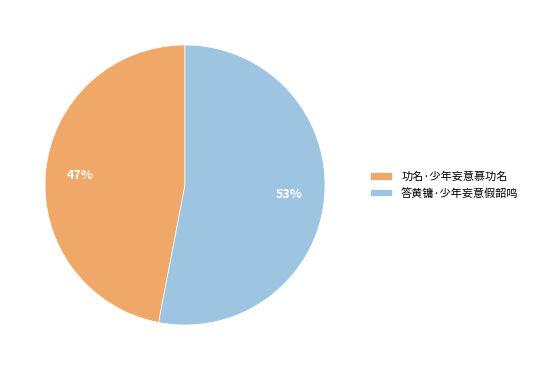

How many segments does this pie chart have?

2